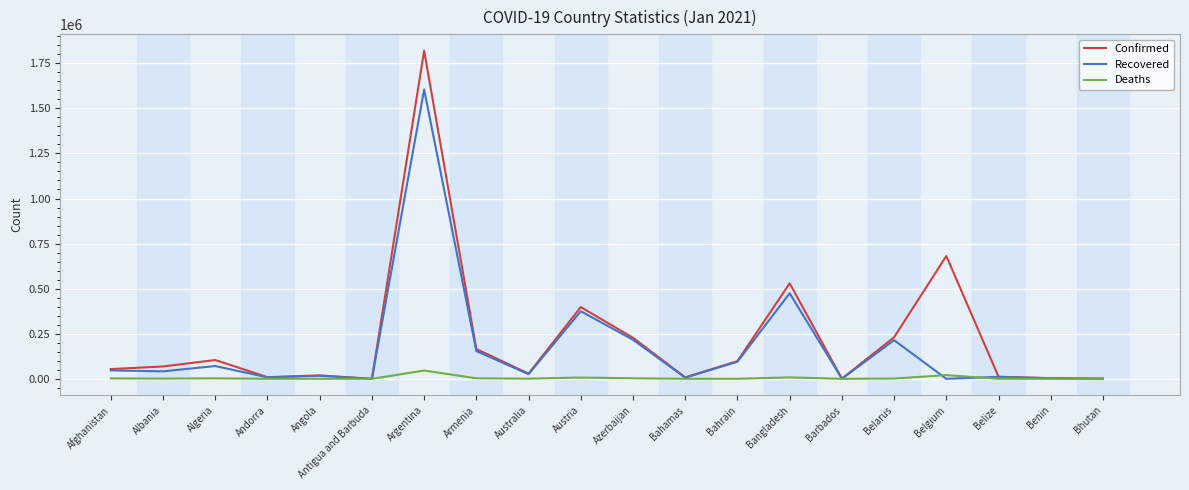

What is the difference between the maximum and minimum values in the Deaths series?

46065